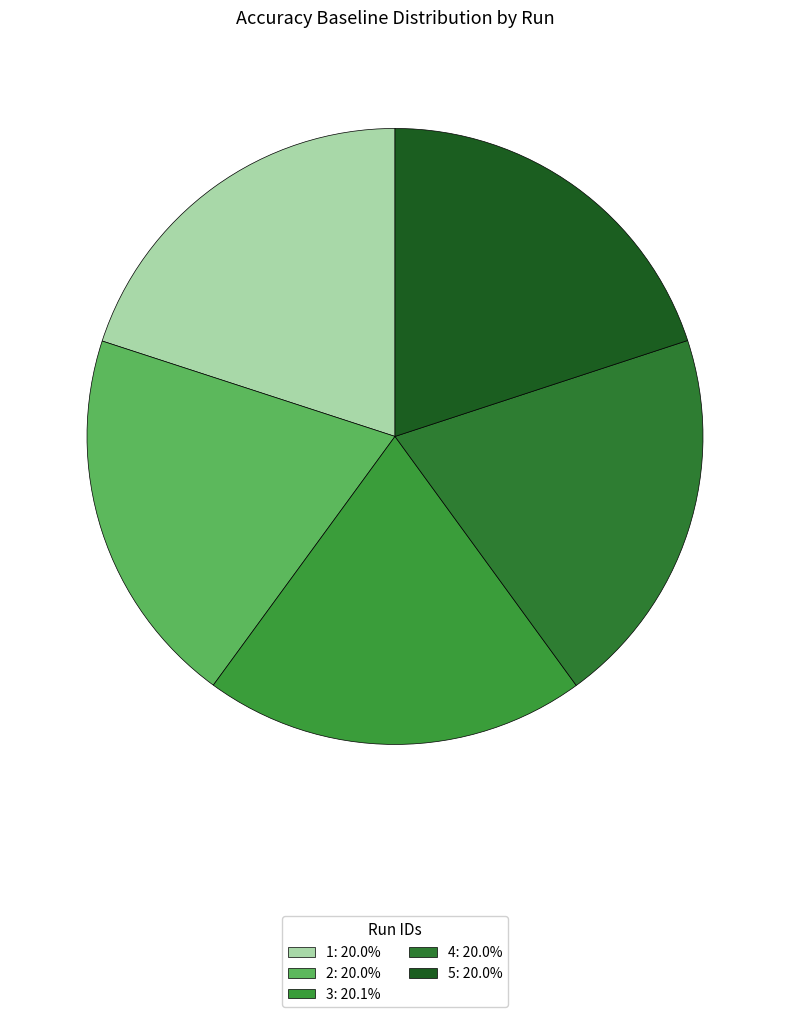

To the nearest percent, what percentage of the pie is 4?

20%